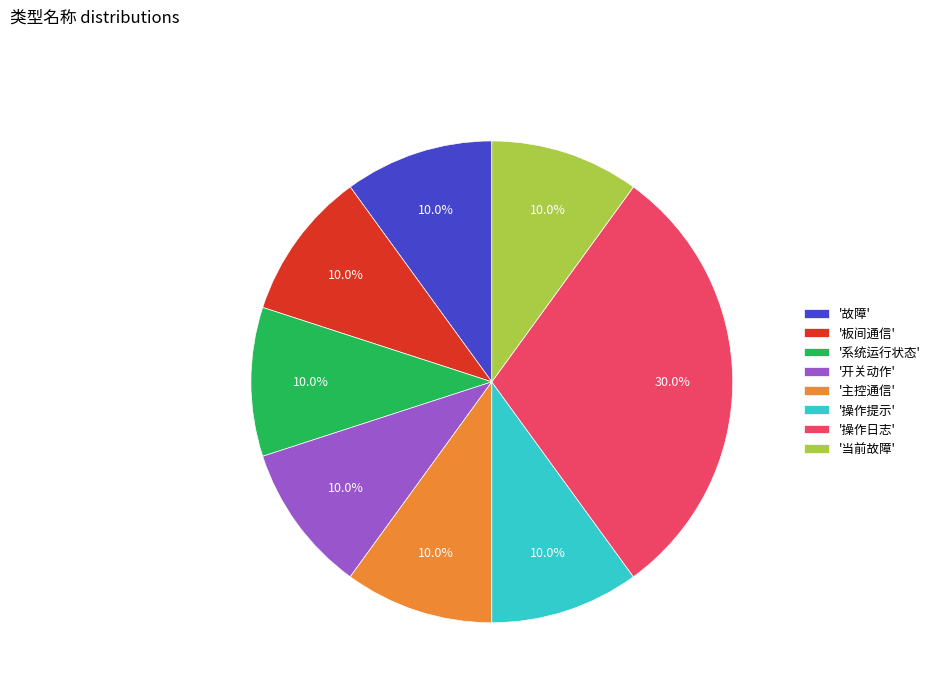

Combined, what portion of the pie is '操作提示' and '故障'?

20.0%